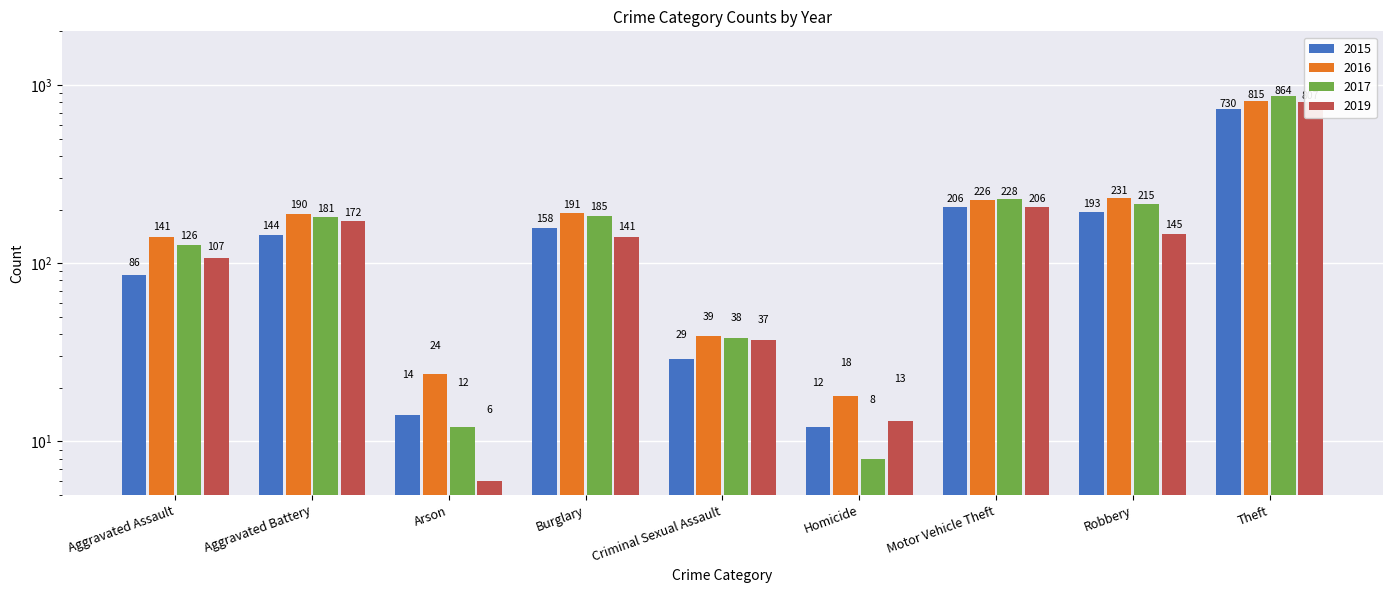

What is the sum of all 2015 values?

1572